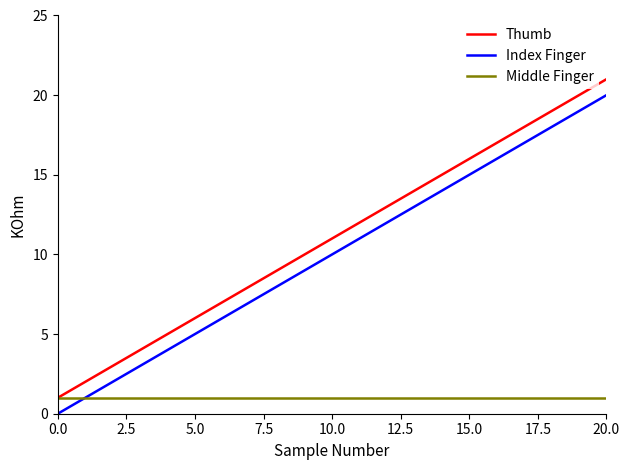

True or false: Thumb and Index Finger cross at least once.

False